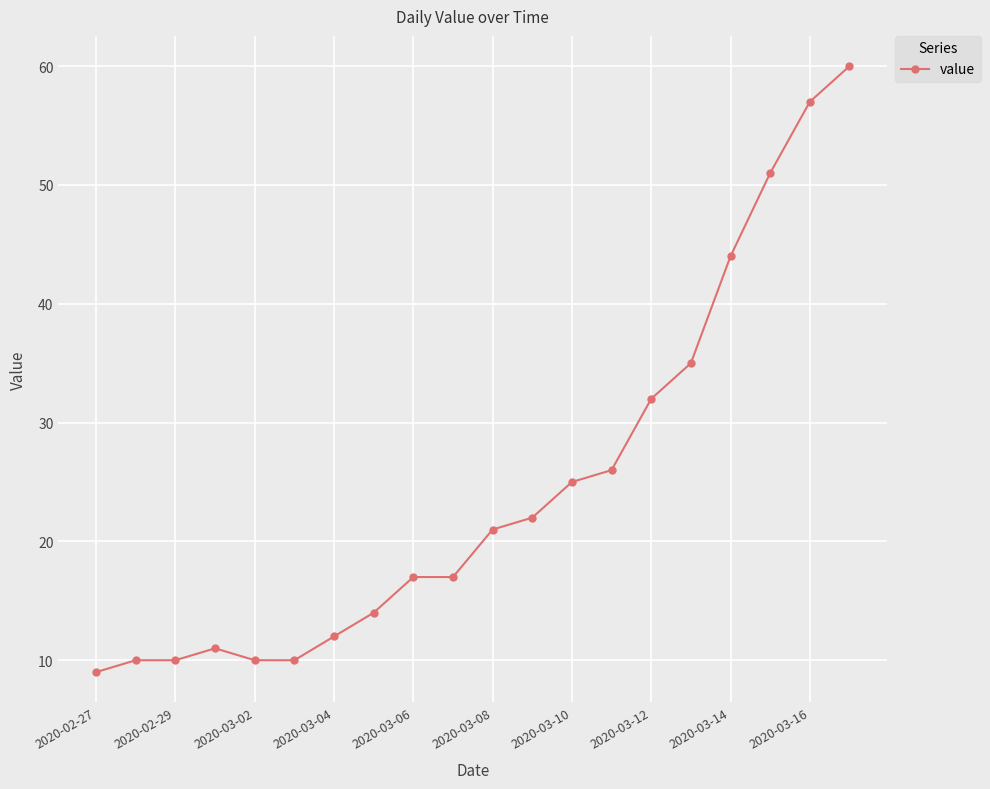

What is the minimum value shown in the chart?

9